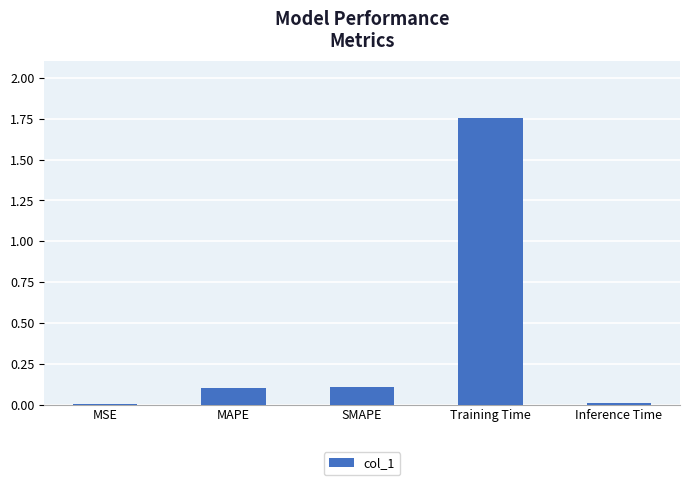

At which category does the chart reach its peak across all series?

Training Time